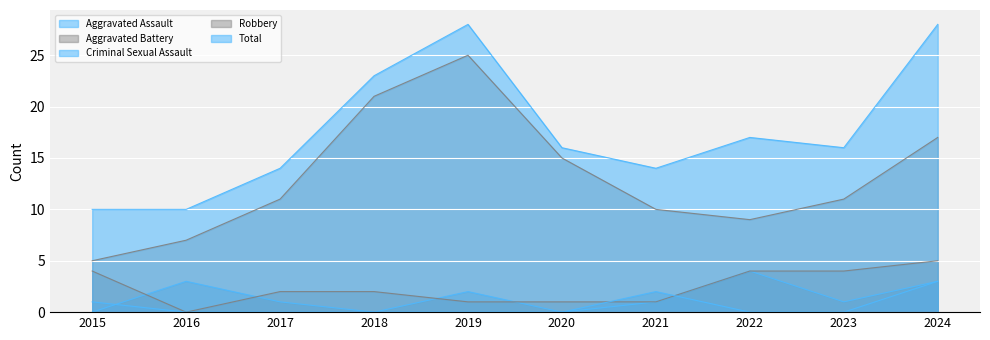

Where is the first local minimum for Robbery?

2022